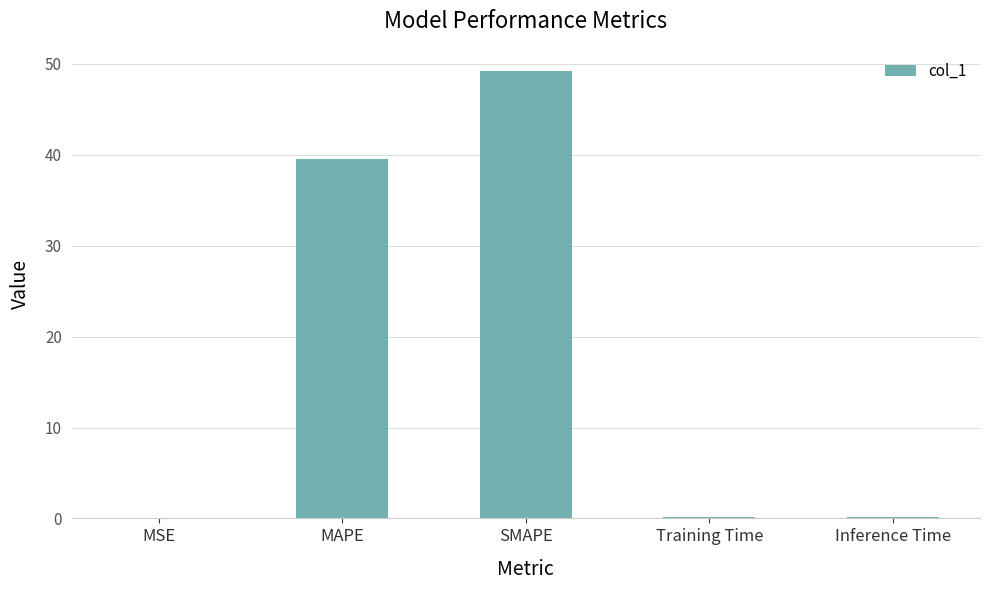

Where is the data nearest to the value 24?

MAPE